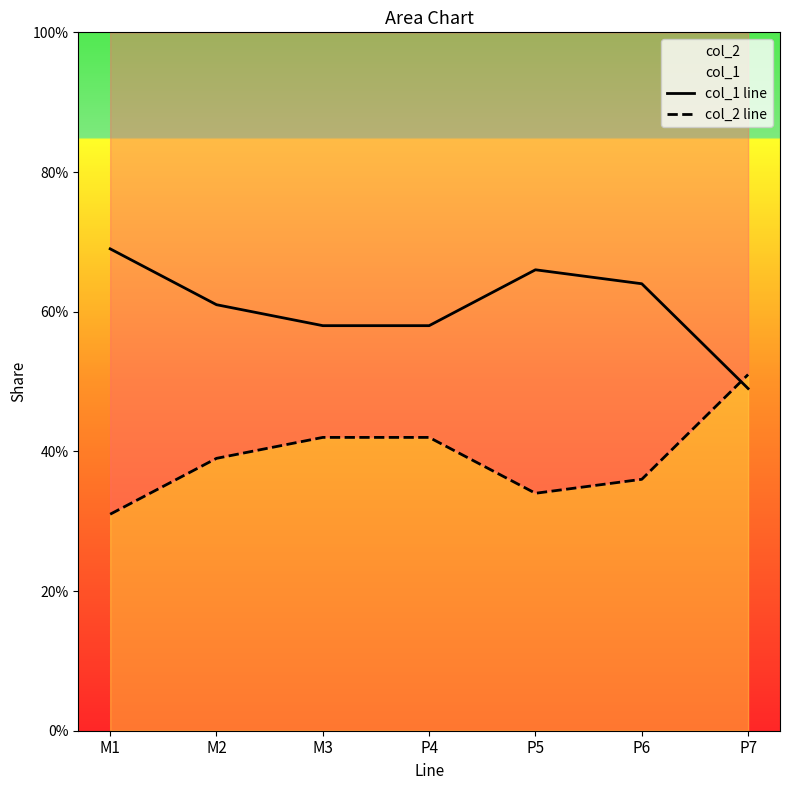

What is the label of the 6th point from the left?

P6